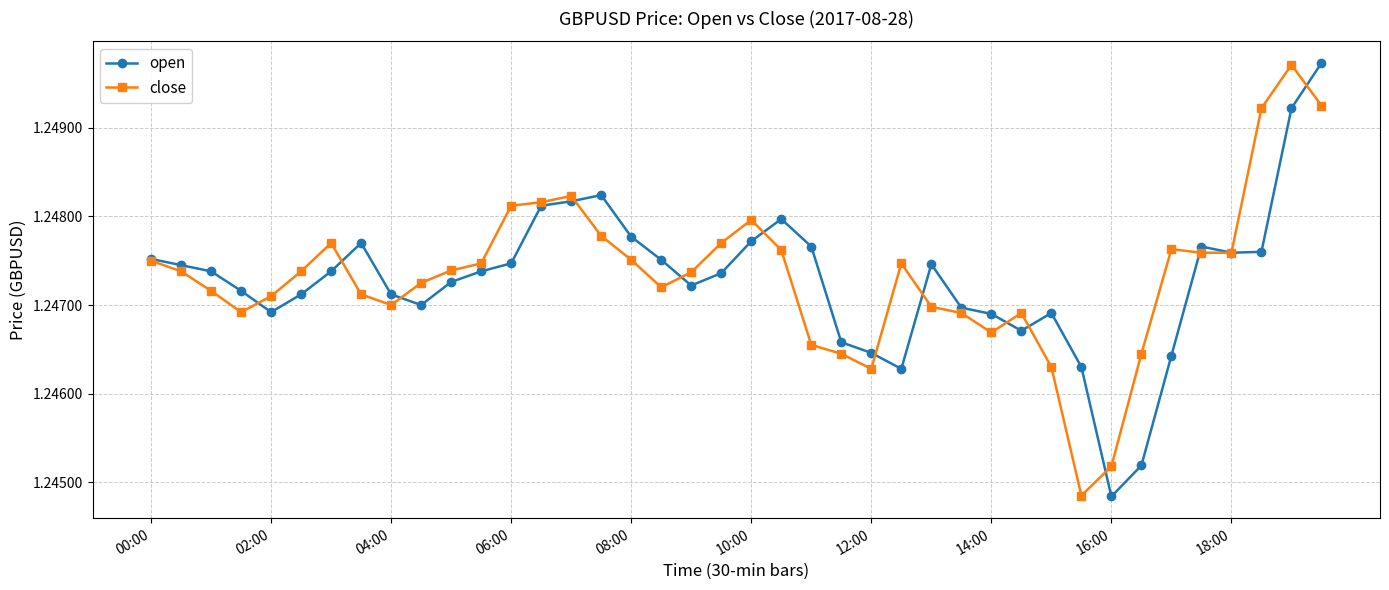

In close, how many points are higher than both neighbors (excluding endpoints)?

7